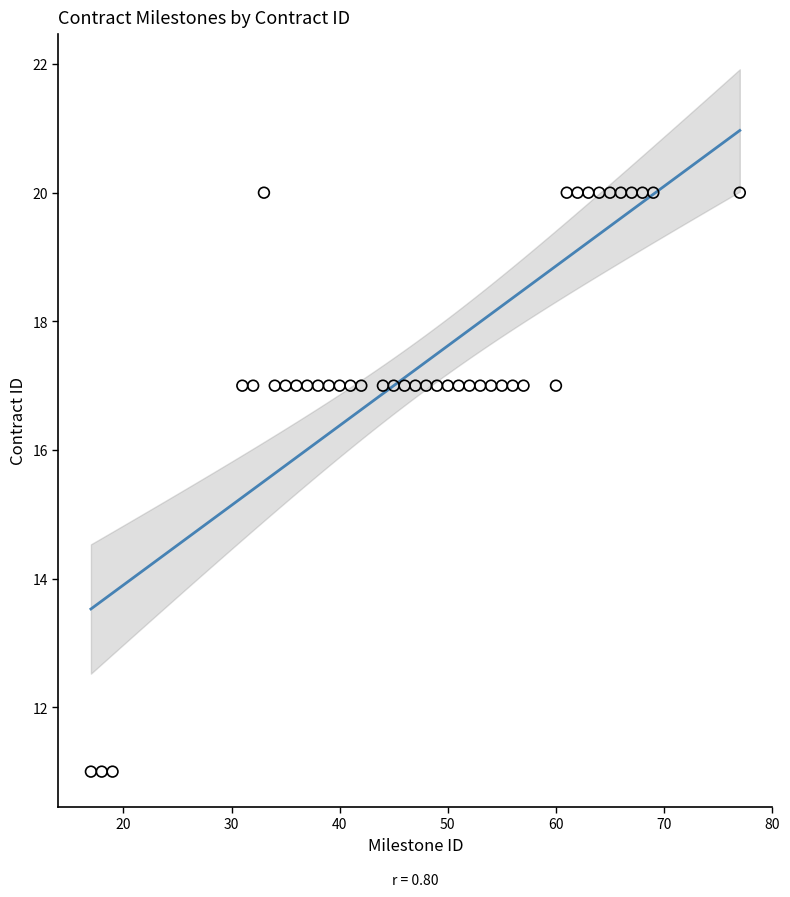

What is the range of X values (max minus min)?

60